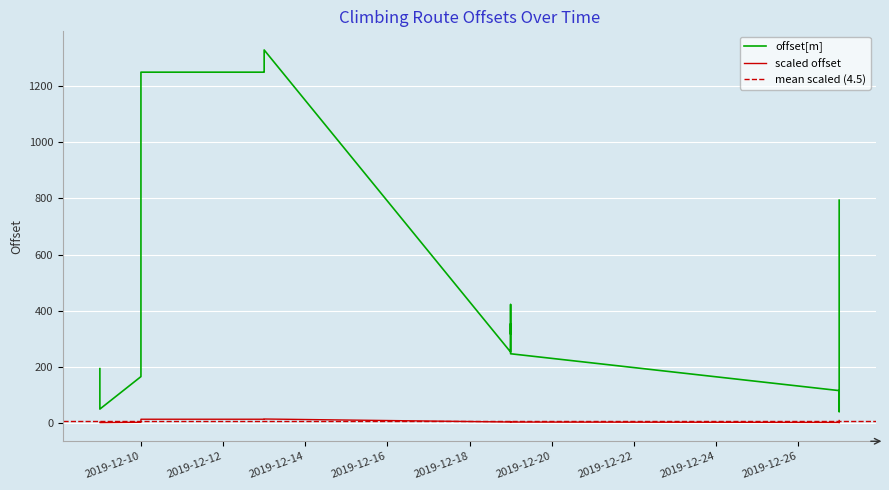

The chart shows a value of 2100.3 at 19. True or false?

False